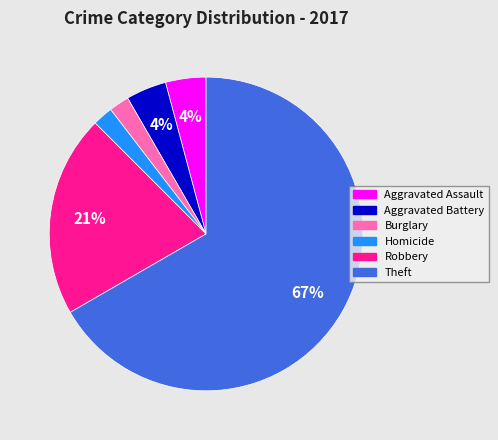

Do Aggravated Assault and Robbery together represent more than half of the pie?

No